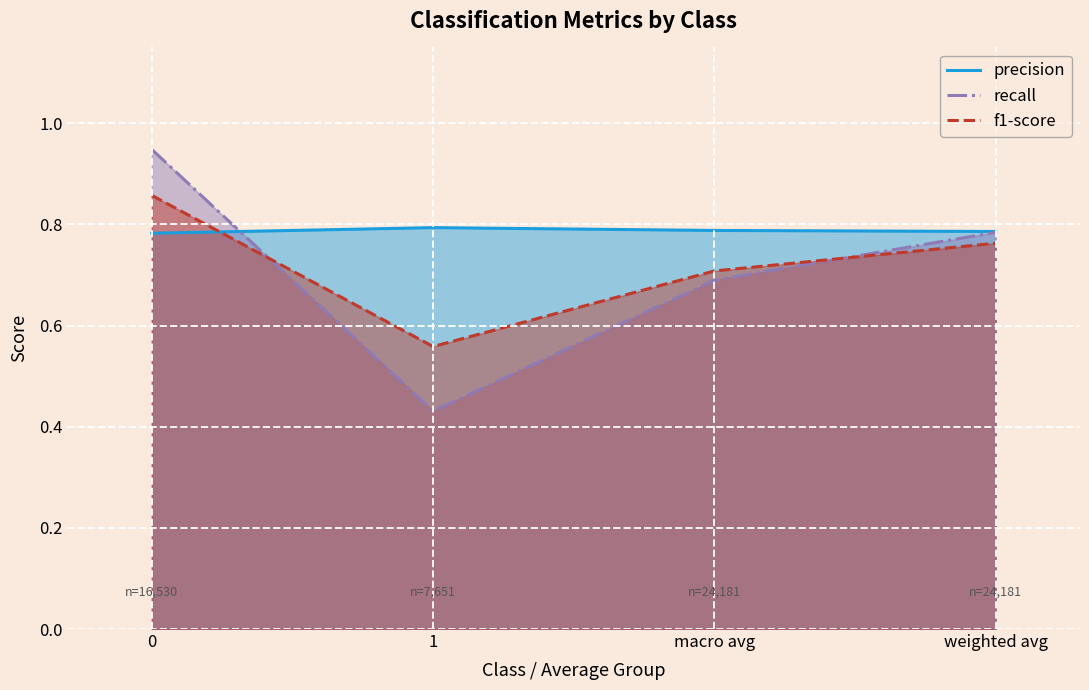

How many lines are shown in the chart?

3